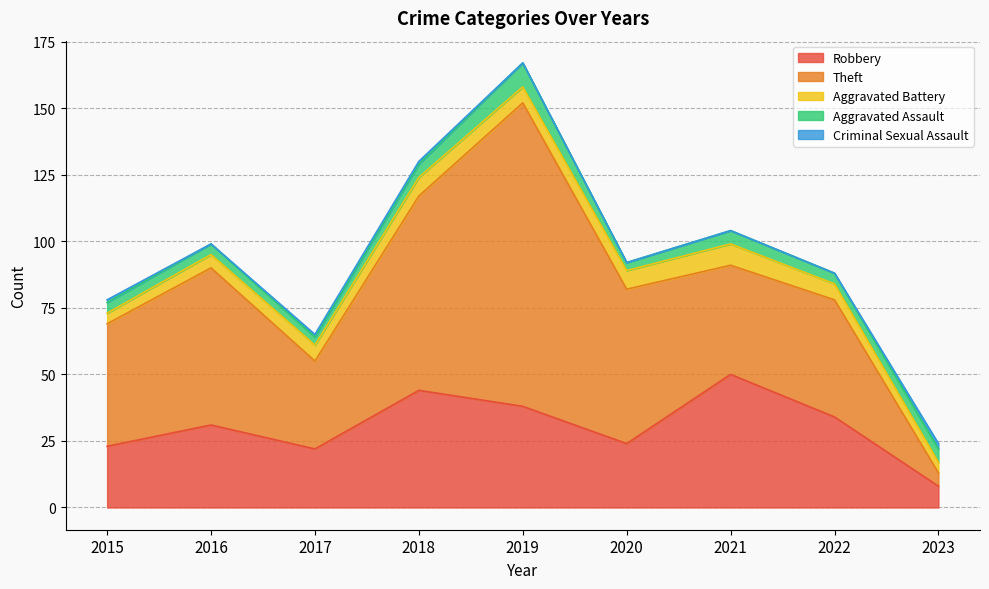

How many Aggravated Assault values are between 4 and 5?

6